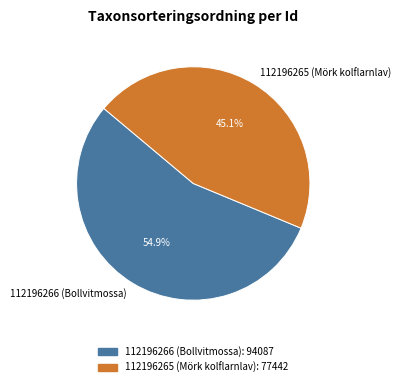

Is there a majority slice in this chart?

Yes